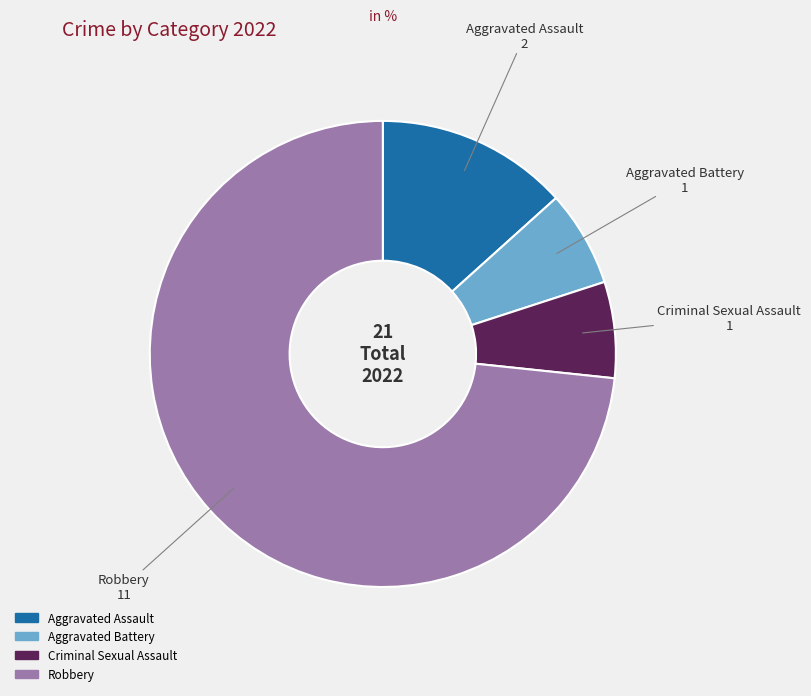

Does Robbery account for over 50% of the chart?

Yes